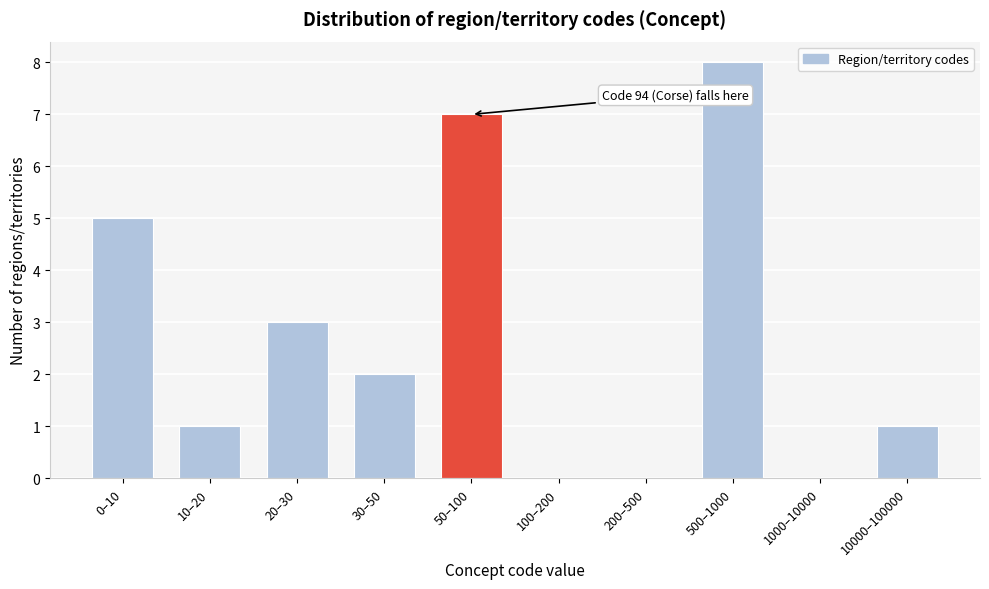

Reading left to right, what are all the values shown in this chart?

0–10=5	10–20=1	20–30=3	30–50=2	50–100=7	100–200=0	200–500=0	500–1000=8	1000–10000=0	10000–100000=1